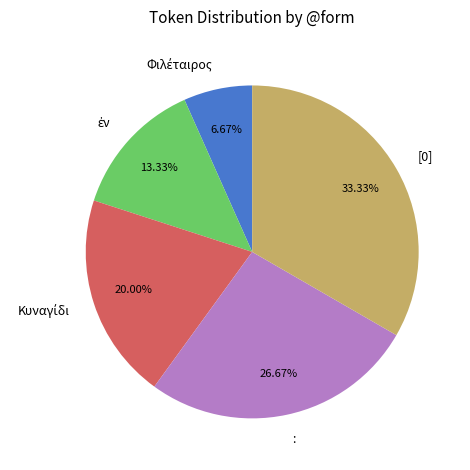

Does [0] account for over 50% of the chart?

No